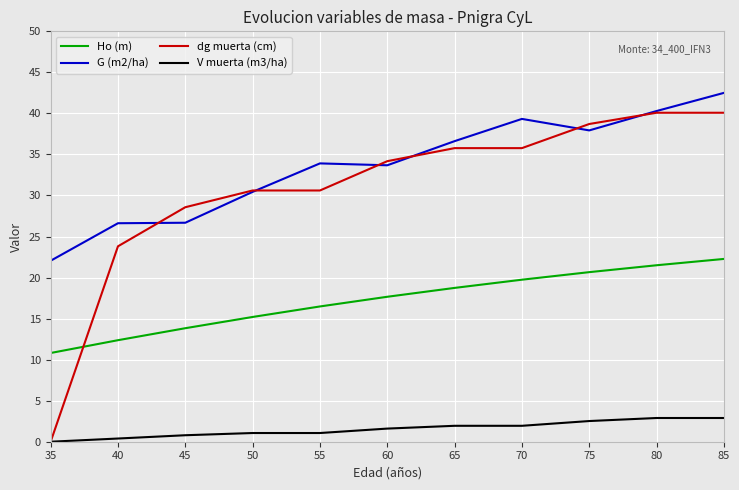

Which series has the largest total across all categories?

G (m2/ha)